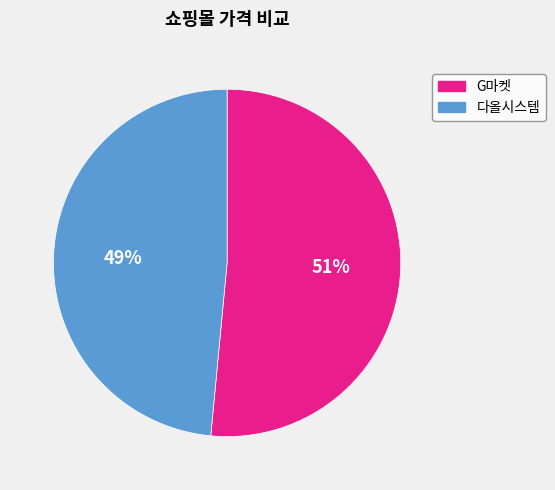

Does G마켓 account for over 50% of the chart?

Yes